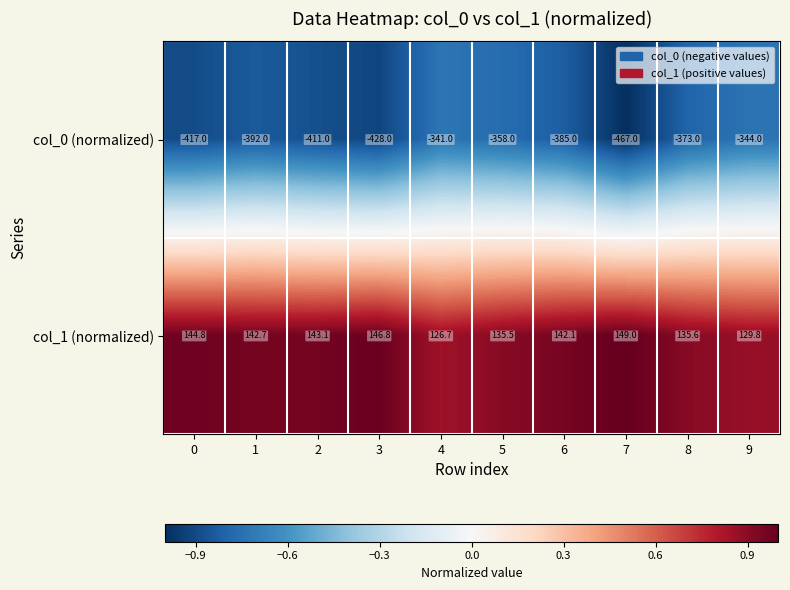

True or false: col_1 (normalized) has a value of 213.8 at 9.

False